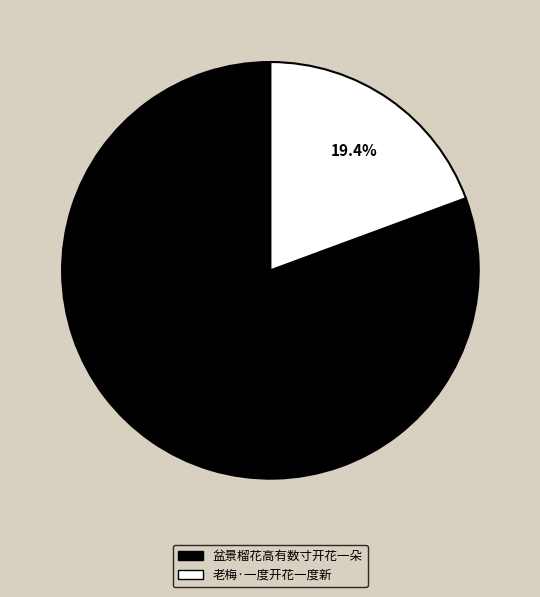

What percentage is the 老梅·一度开花一度新 slice, to the nearest percent?

19%